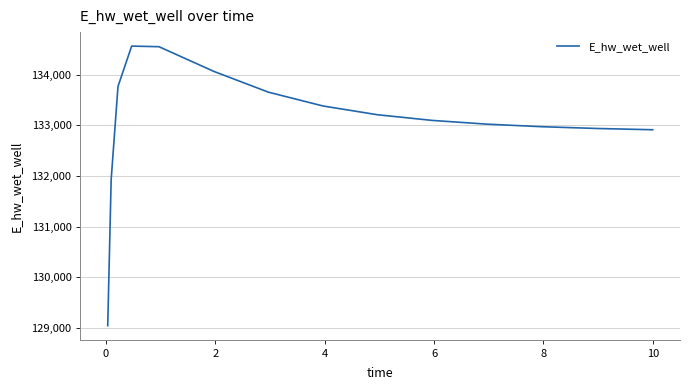

How many values are below 133098?

7